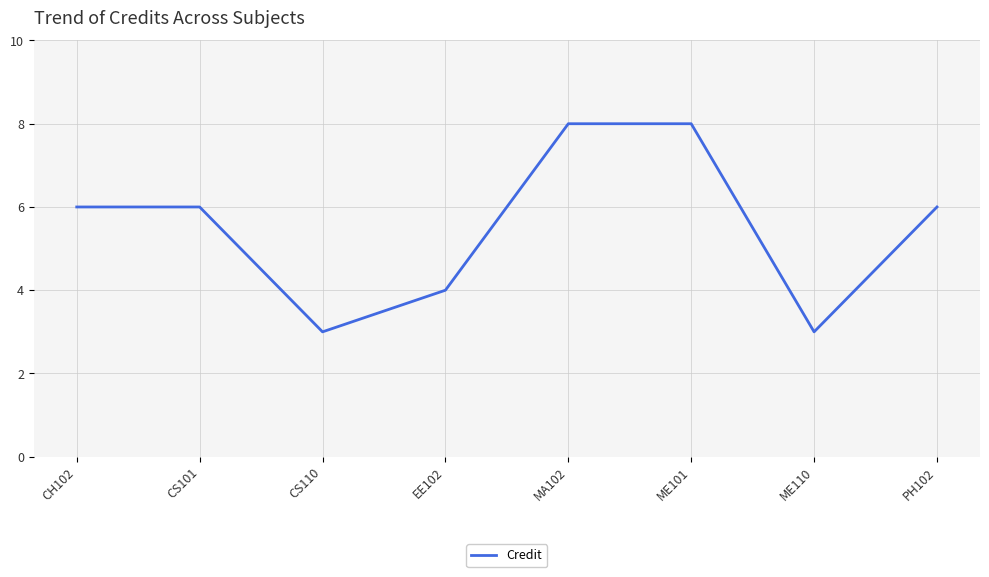

What position from the left is EE102?

4